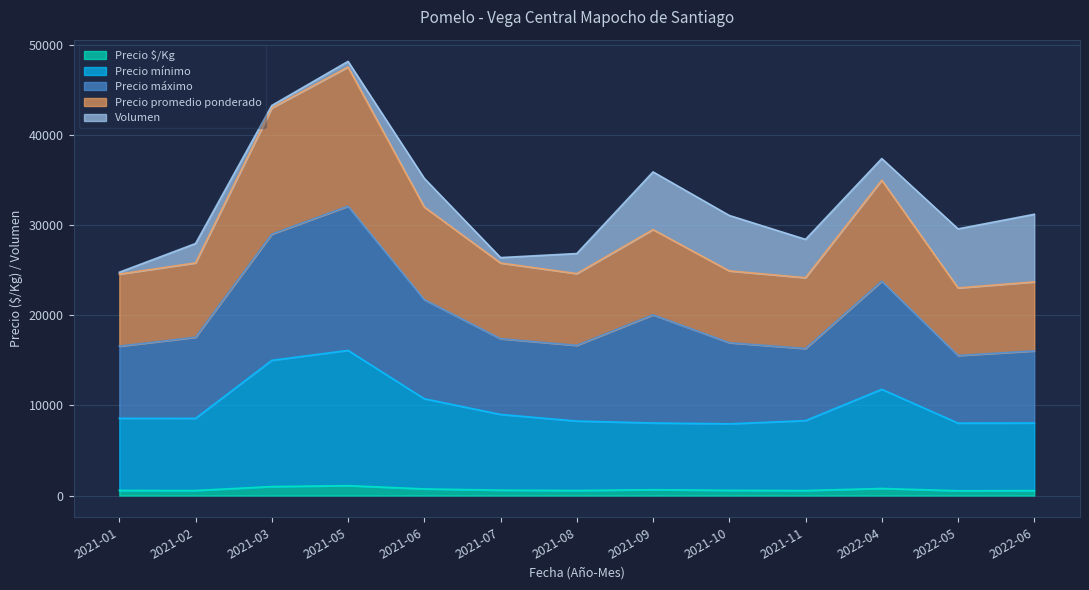

What is the highest value of the Precio $/Kg series?

1103